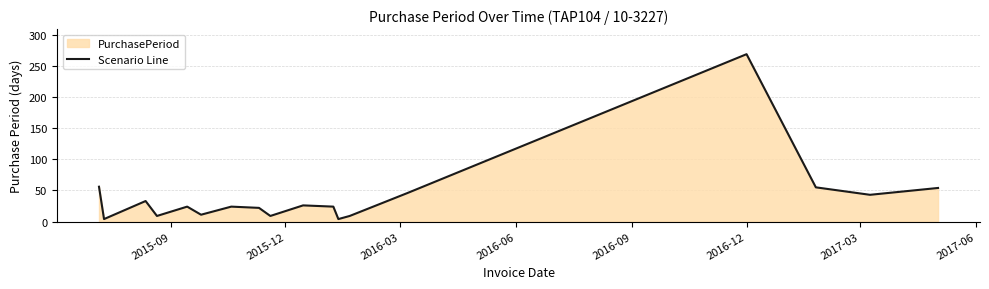

What is the maximum value shown in the chart?

269